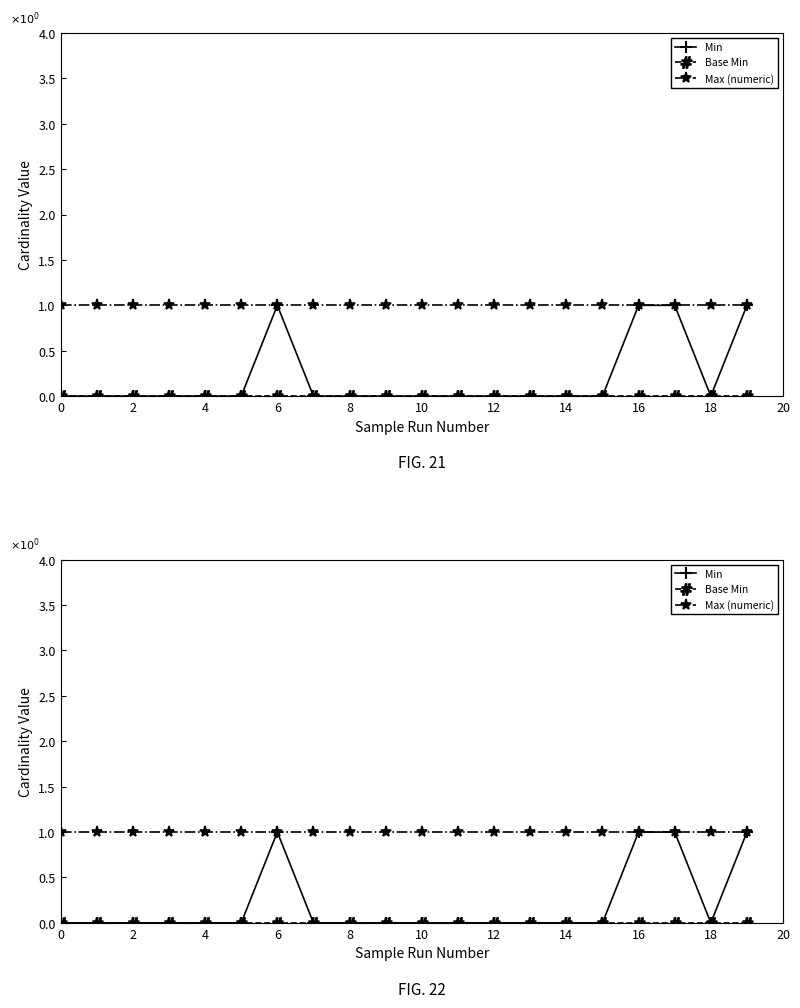

Which has a higher value, 6 or 15?

6